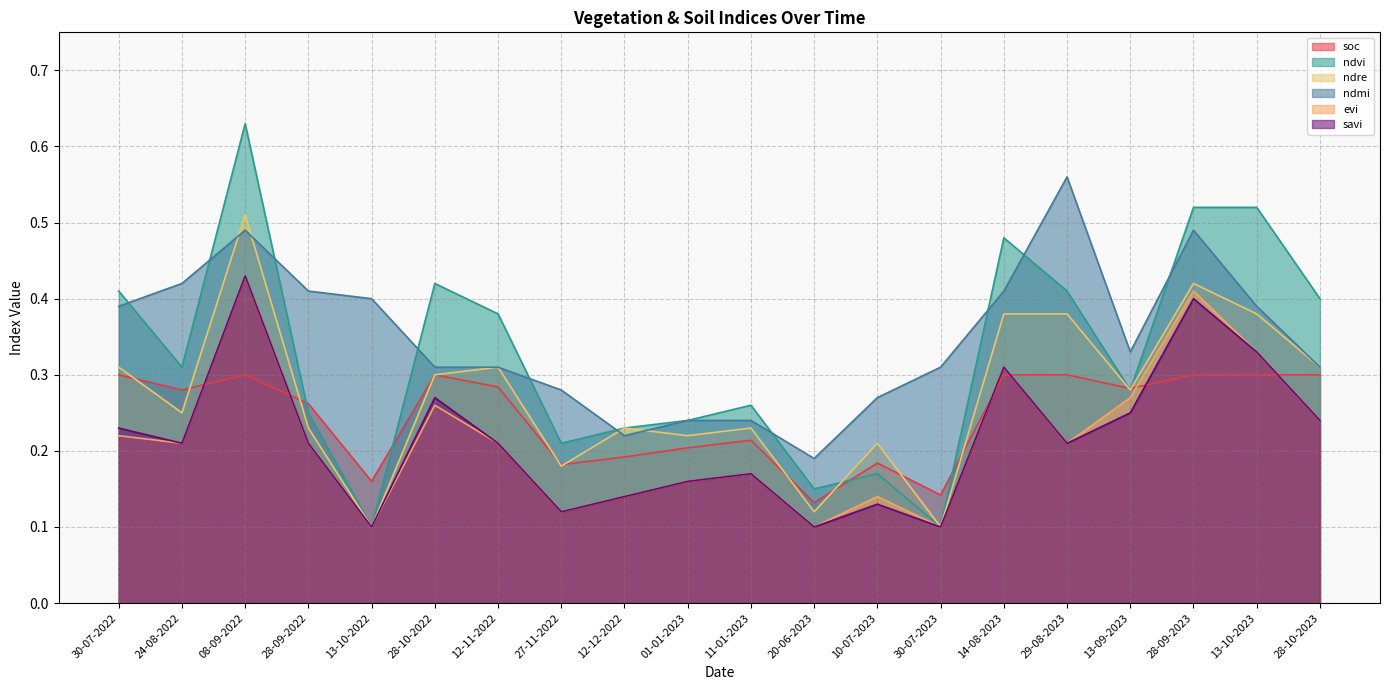

Rank the categories by ndvi value from lowest to highest.

13-10-2022, 30-07-2023, 20-06-2023, 10-07-2023, 27-11-2022, 12-12-2022, 01-01-2023, 28-09-2022, 11-01-2023, 13-09-2023, 24-08-2022, 12-11-2022, 28-10-2023, 30-07-2022, 29-08-2023, 28-10-2022, 14-08-2023, 28-09-2023, 13-10-2023, 08-09-2022